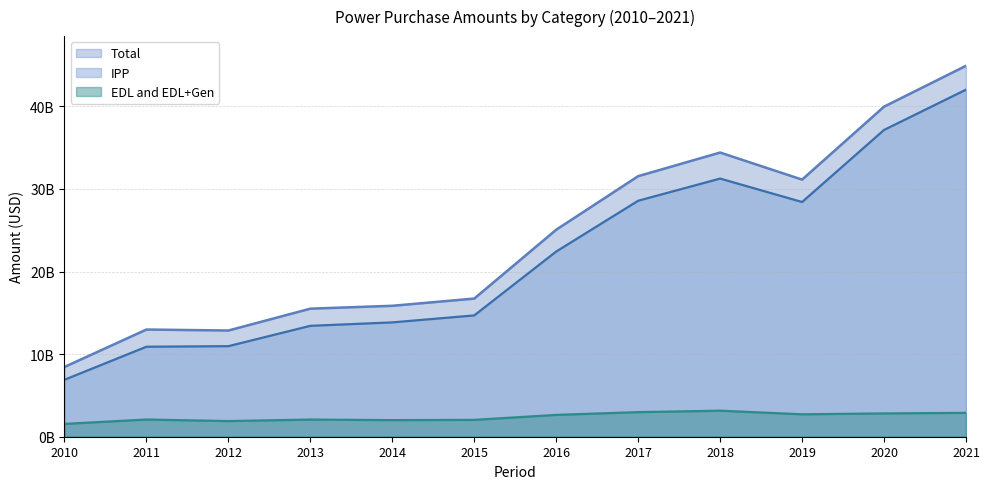

Reading left to right, extract all data points from this chart.

Total: 8448564183	12979397974	12860291740	15505200238	15853211409	16728659620	25066225565	31550413938	34409959323	31133621538	39967270164	44915288457
EDL and EDL+Gen: 1552284183	2082833121	1895915833	2077815405	2009125764	2040056028	2641995197	2976995282	3152116593	2713812199	2821711132	2890835145
IPP: 6896280000	10896564853	10964375907	13427384833	13844085645	14688603592	22424230368	28573418656	31257842731	28419809339	37145559032	42024453312